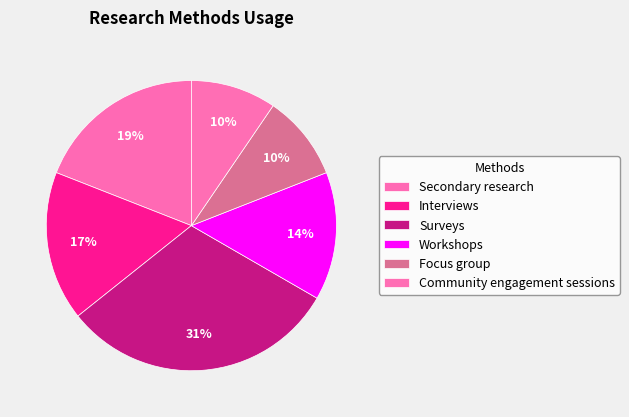

How many segments does this pie chart have?

6